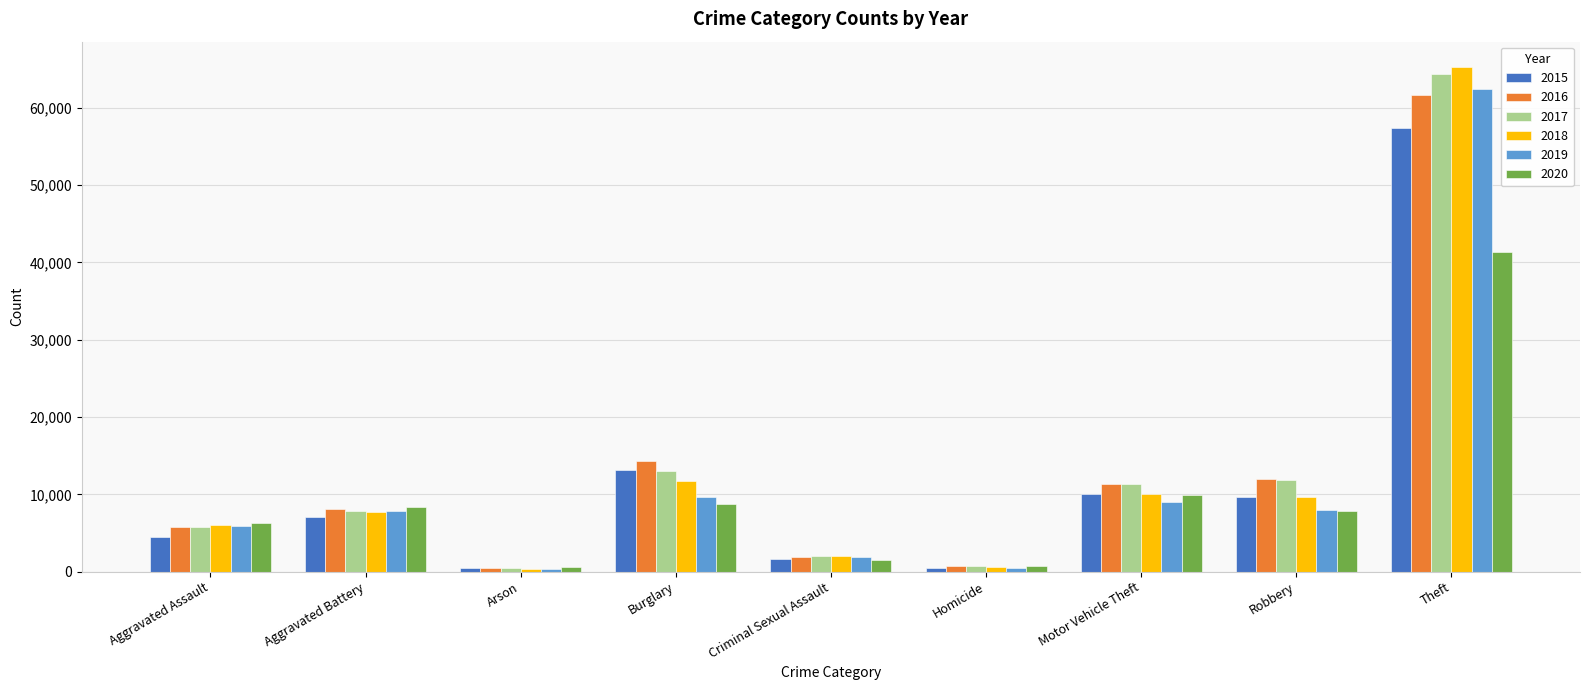

What is the difference between the maximum and minimum values in the 2020 series?

40734